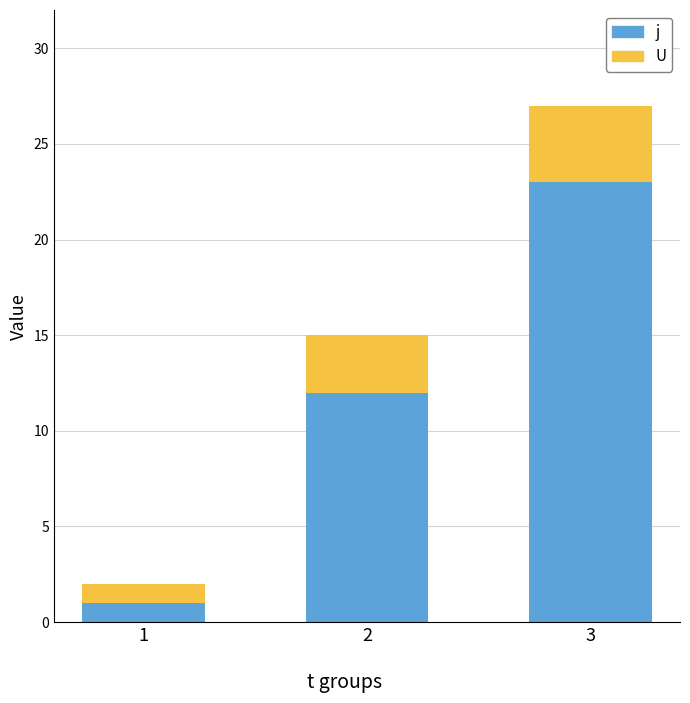

True or false: j has a value of 1 at 1.

True